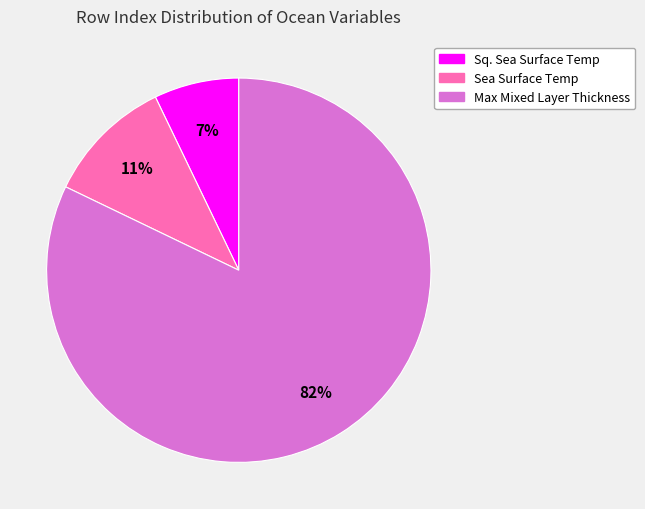

To the nearest percent, what is the average slice percentage?

33%